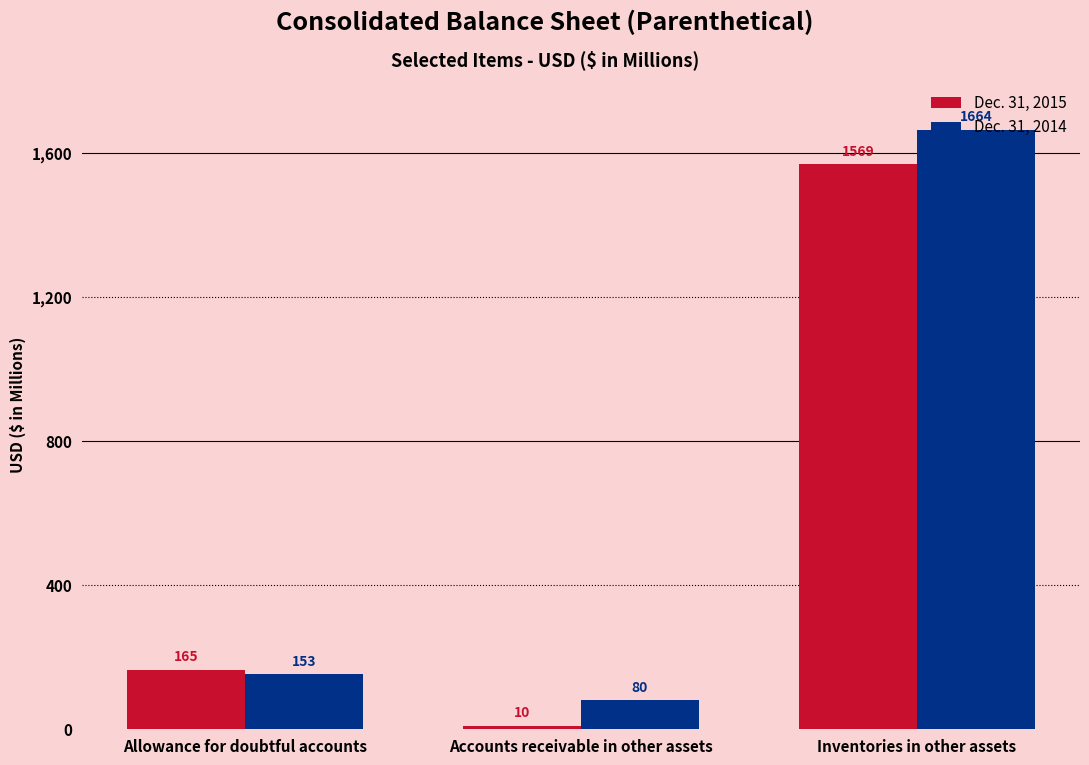

Are the bars horizontal?

No